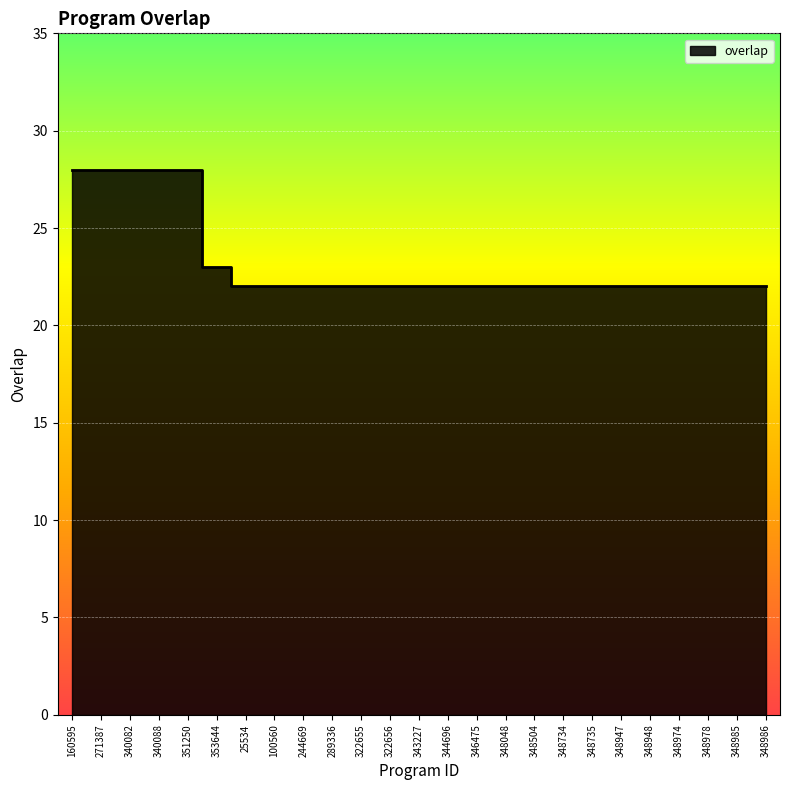

What is the label of the 13th point from the right?

343227